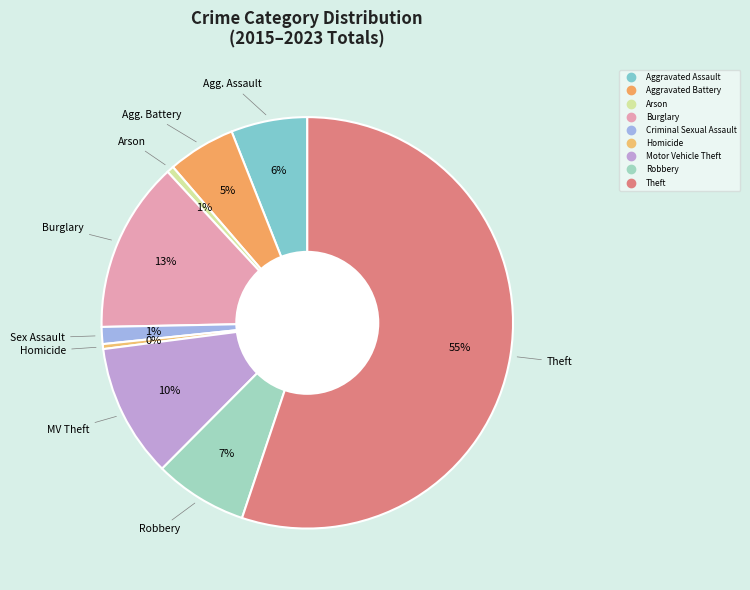

Do Motor Vehicle Theft and Aggravated Assault together represent more than half of the pie?

No